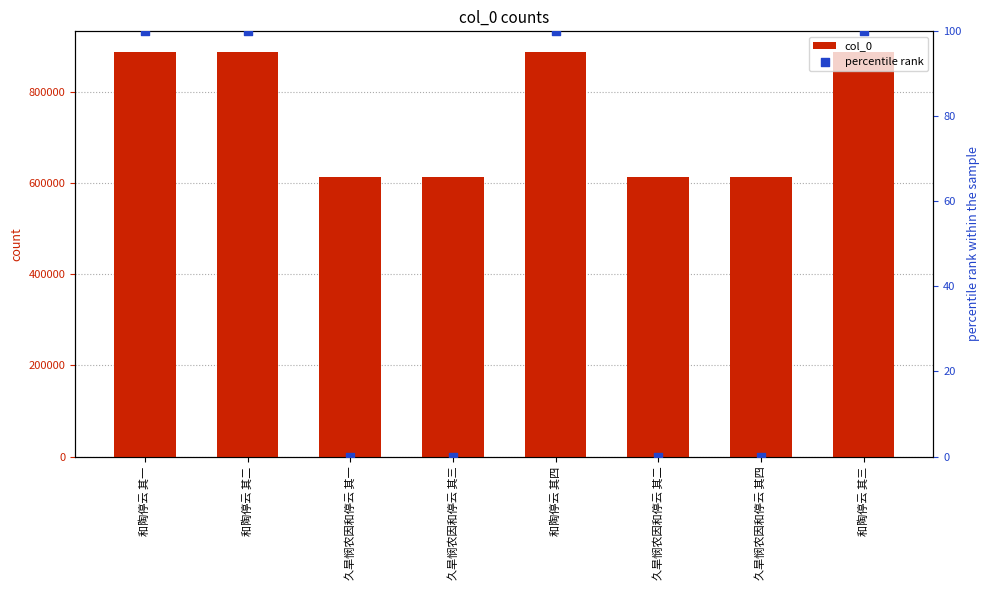

What are all the series names shown in the legend?

col_0, percentile rank